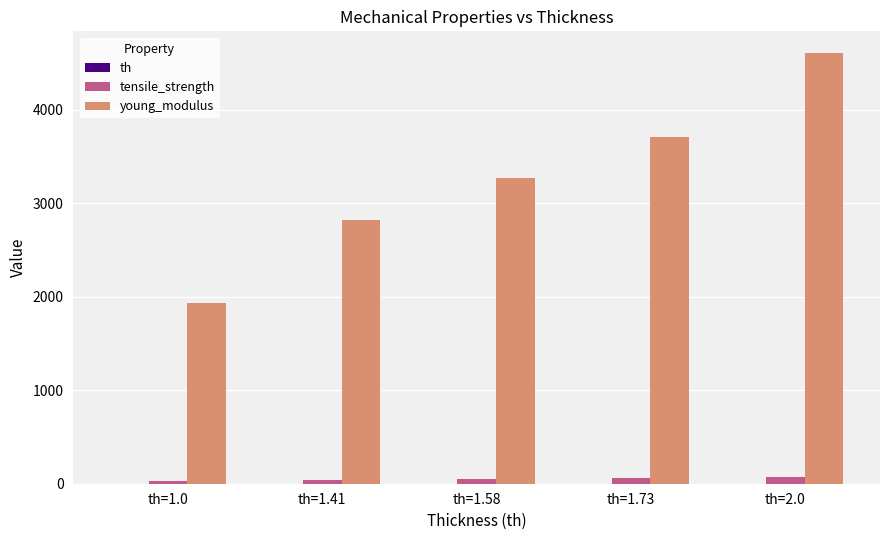

What is the total value across all series at th=2.0?

4682.0